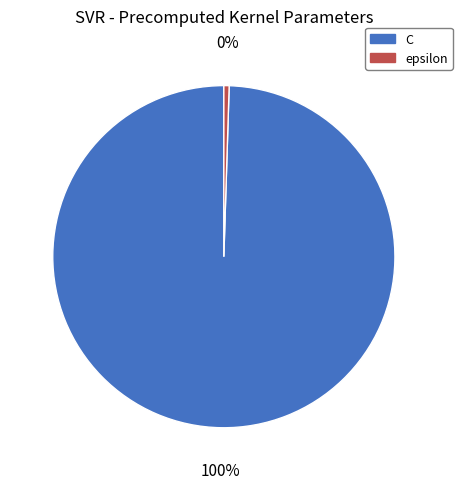

Combined, do C and epsilon account for over 50%?

Yes